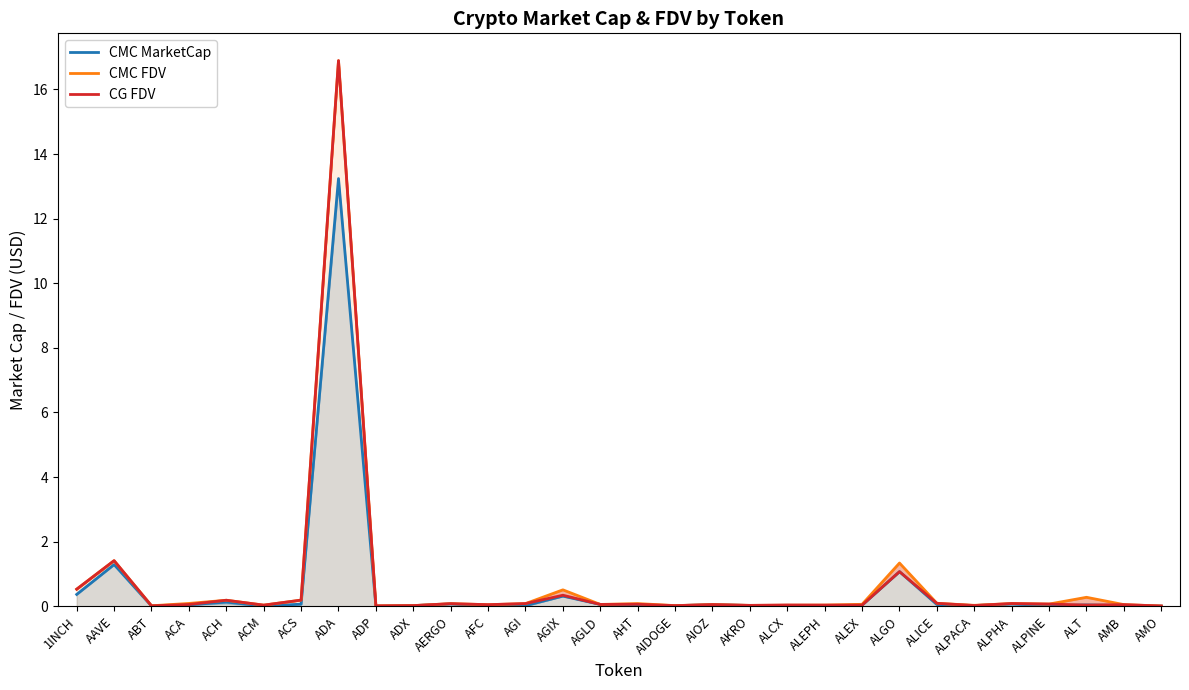

How many lines are shown in the chart?

3